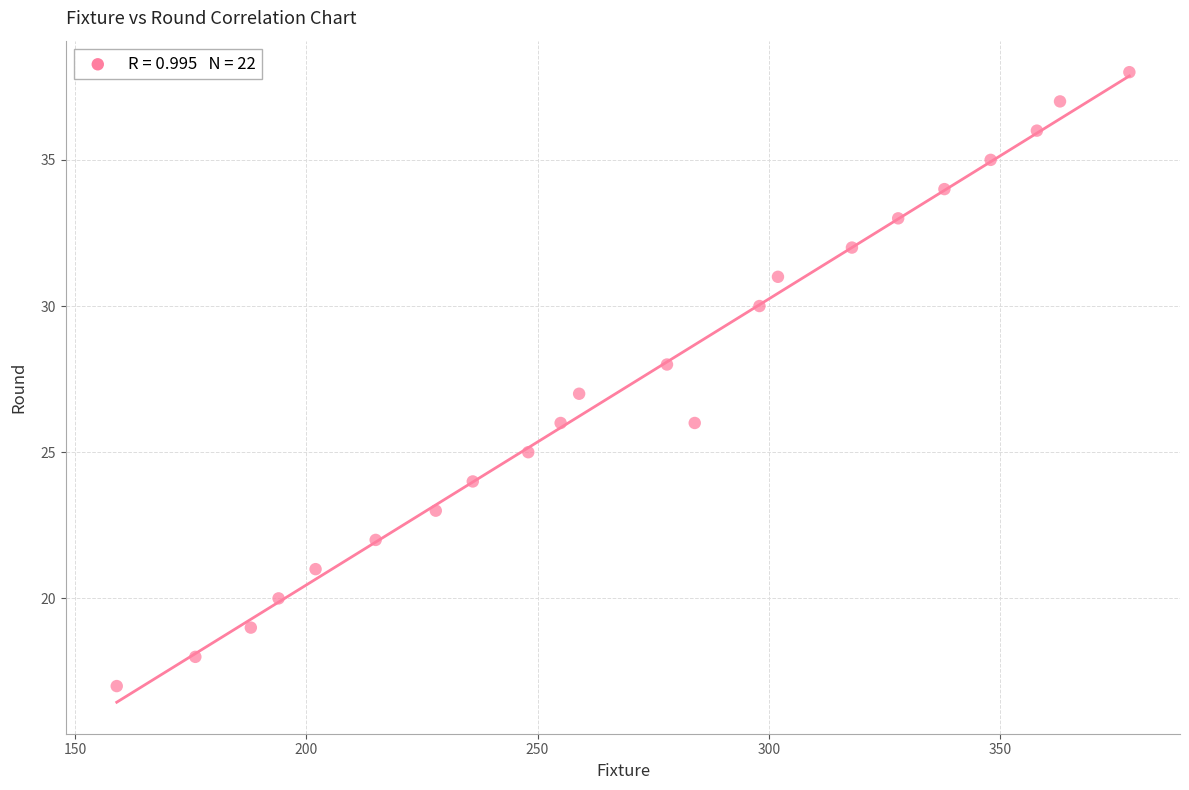

What is the range of X values (max minus min)?

219